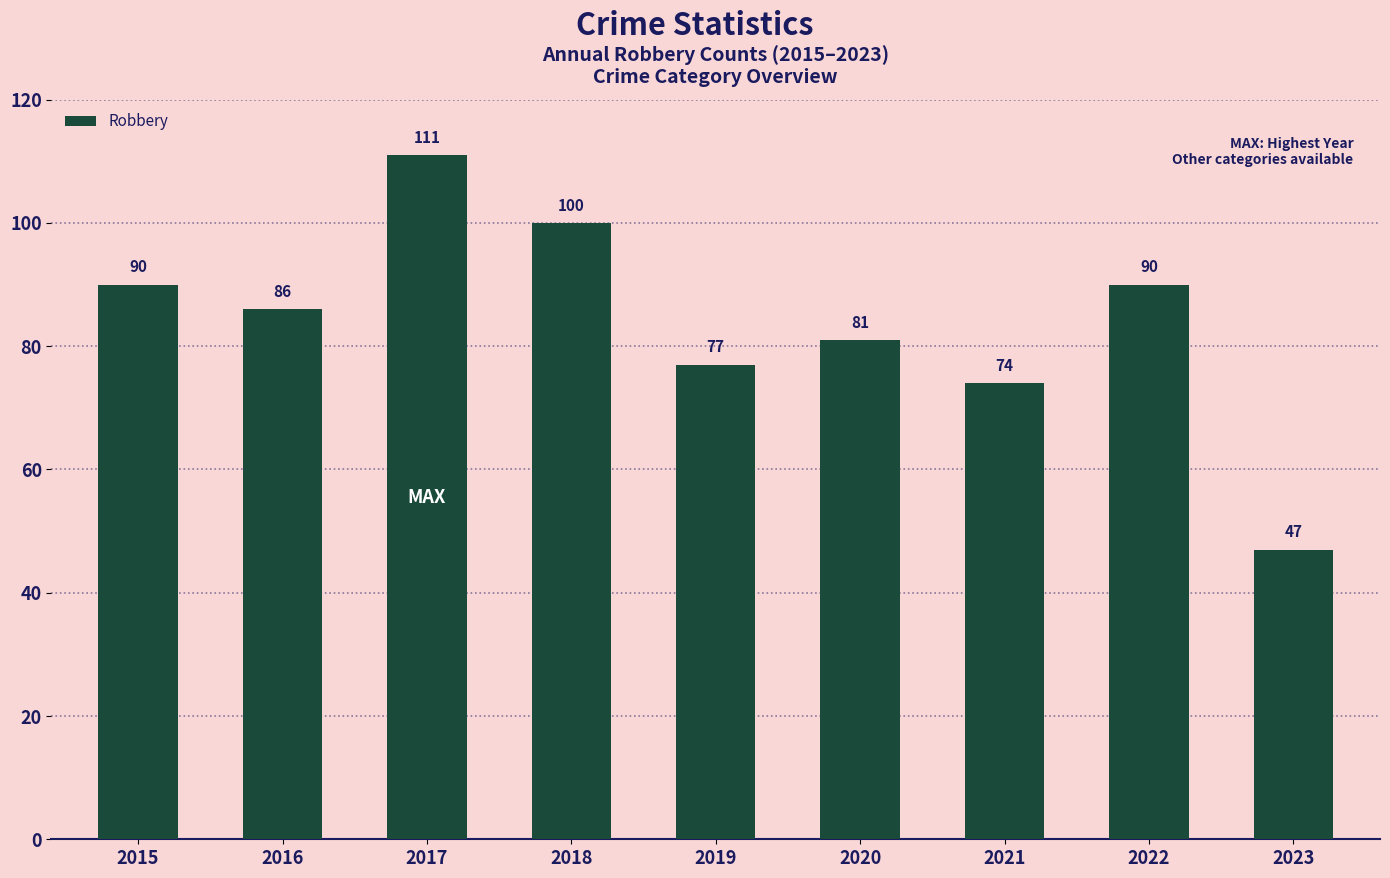

What is the minimum value shown in the chart?

47